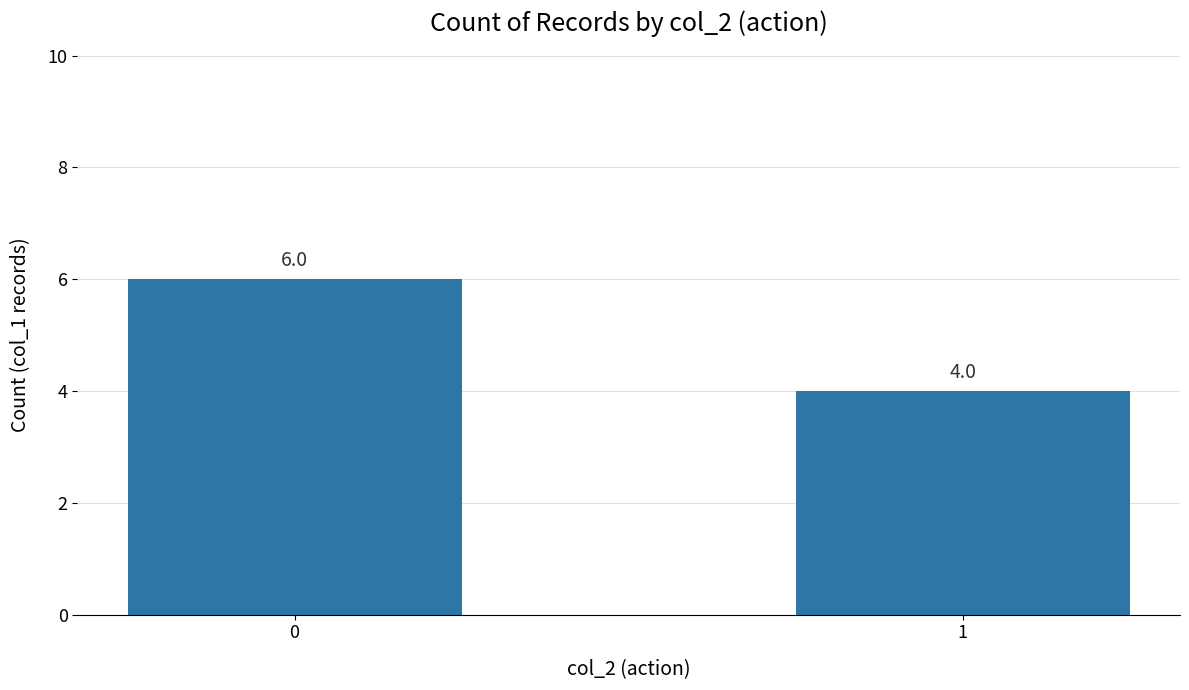

How many bars are there in total?

2